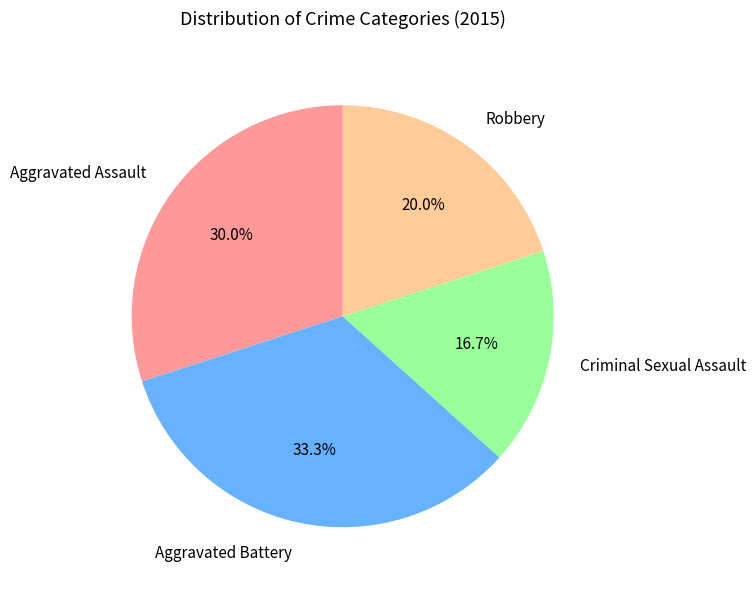

Which category has the smallest portion of the pie?

Criminal Sexual Assault